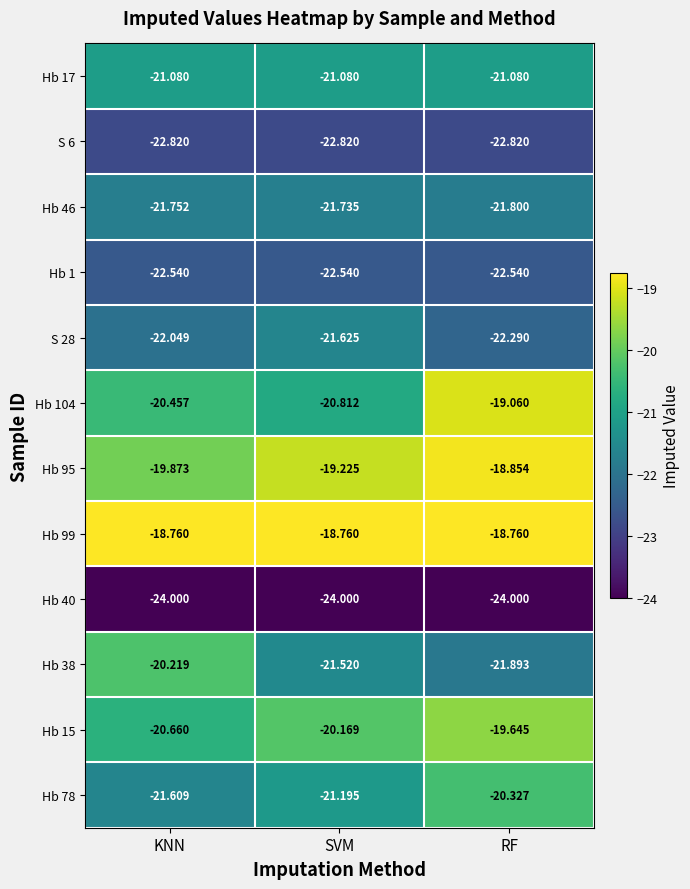

Which category has the highest value in the Hb 104 series?

RF